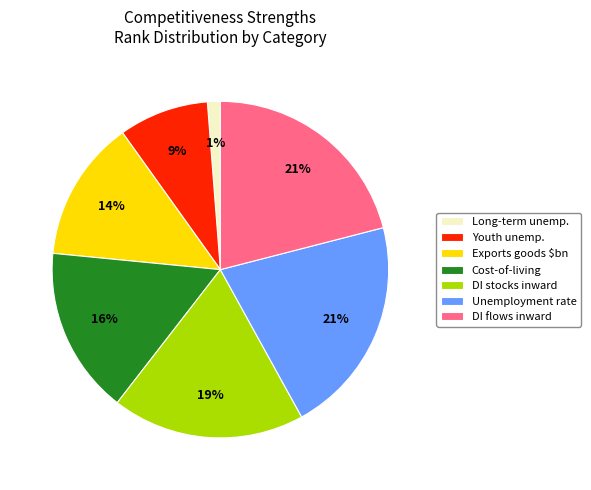

To the nearest percent, what portion does Cost-of-living represent?

16%